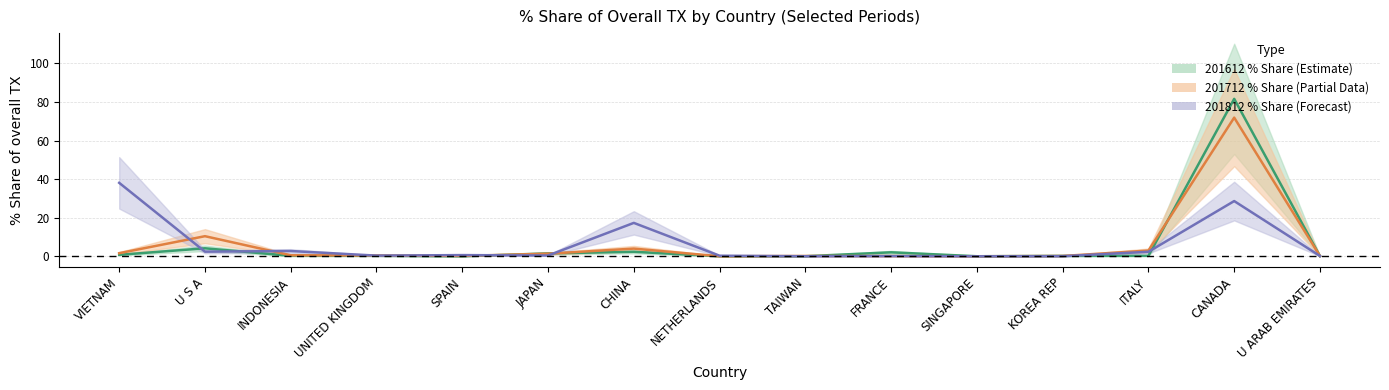

True or false: 201712_pct_share has a value of 0.7 at INDONESIA.

False